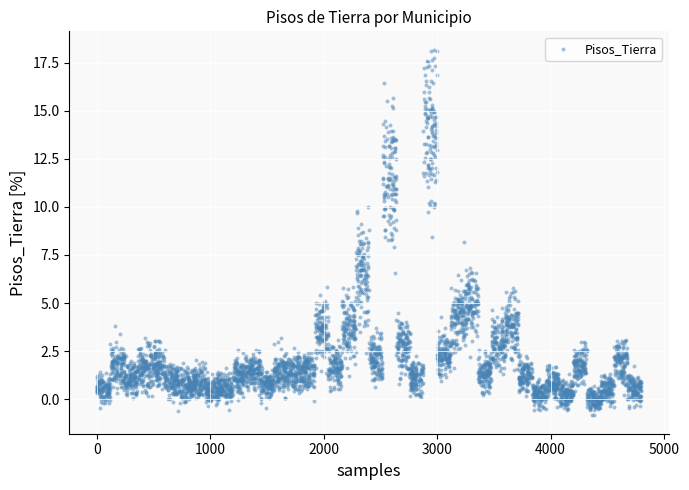

What is the range of X values (max minus min)?

4070.0